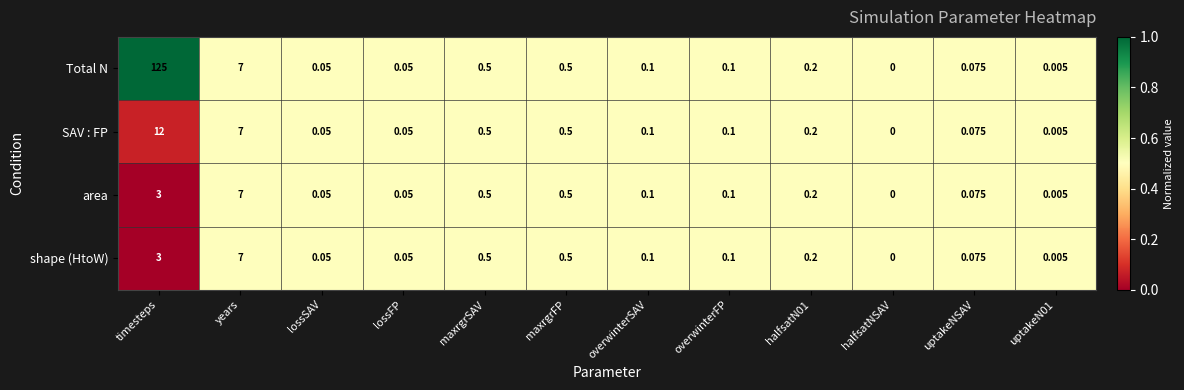

Which series has the largest total across all categories?

Total N